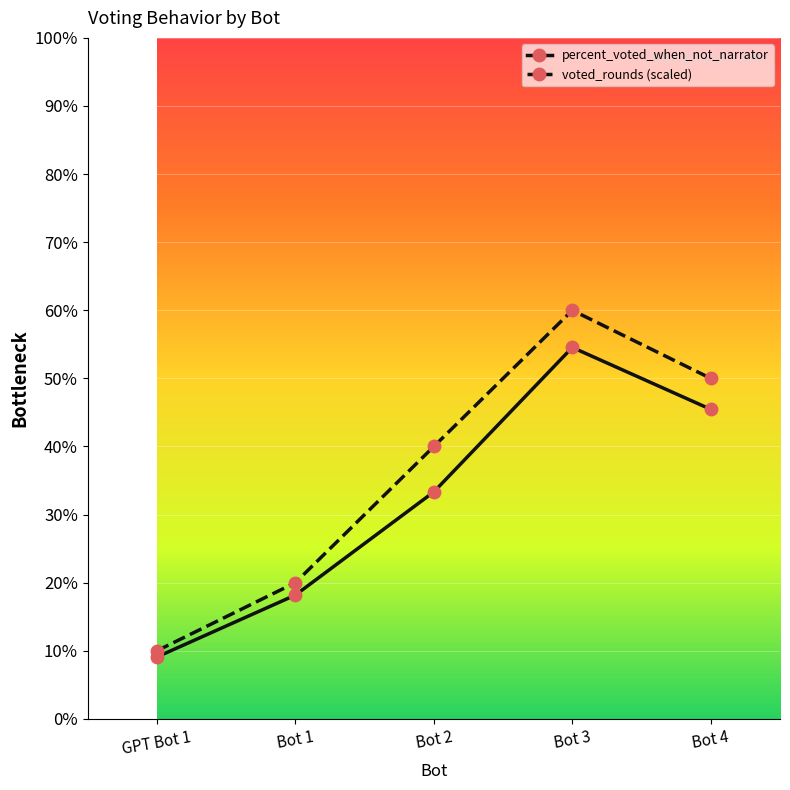

Between Bot 3 and Bot 4, which series saw the biggest shift?

voted_rounds (scaled)